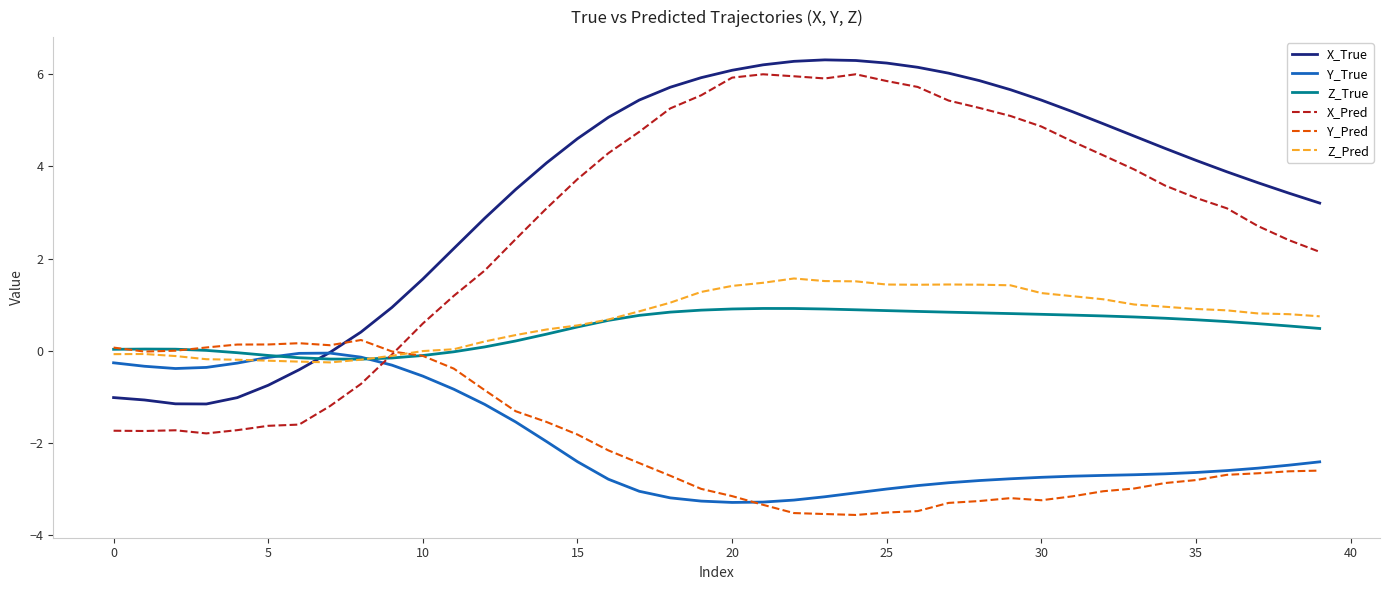

What is the greatest value displayed?

6.3